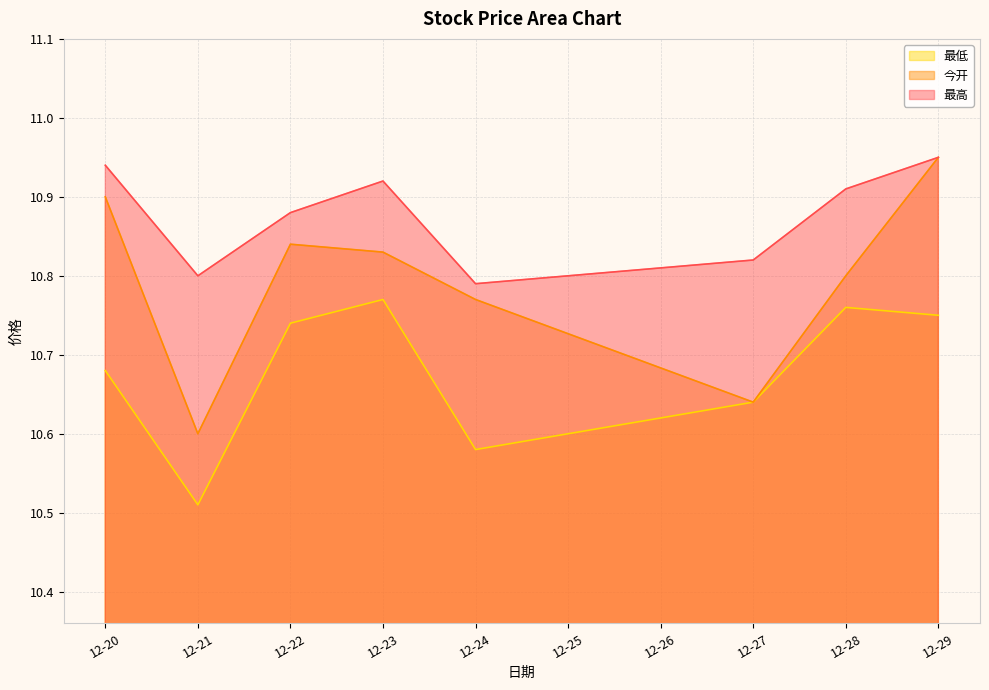

At which category is the sum across all series the highest?

12-29